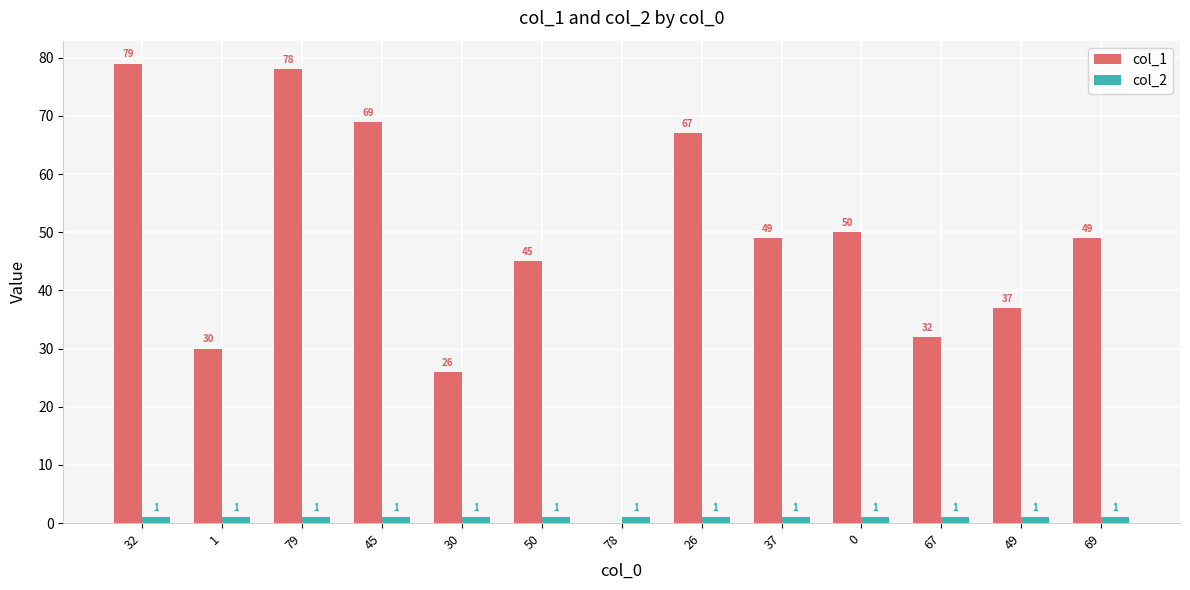

What is the total value across all series at 79?

79